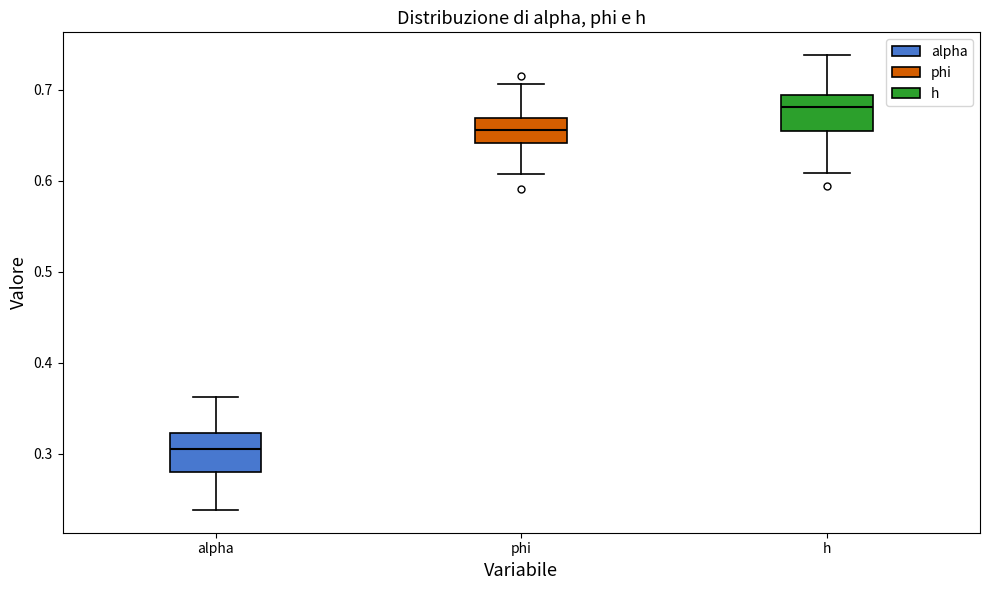

Reading left to right, transcribe this box plot: for each box, give where its median line is, the range the box spans, and where its two whiskers end, as read against the y-axis. The values are not printed on the chart, so give them approximately, as read against the axis.

alpha: median 0.31, box 0.28 to 0.32, whiskers 0.24 to 0.36
phi: median 0.66, box 0.64 to 0.67, whiskers 0.61 to 0.71
h: median 0.68, box 0.65 to 0.69, whiskers 0.61 to 0.74